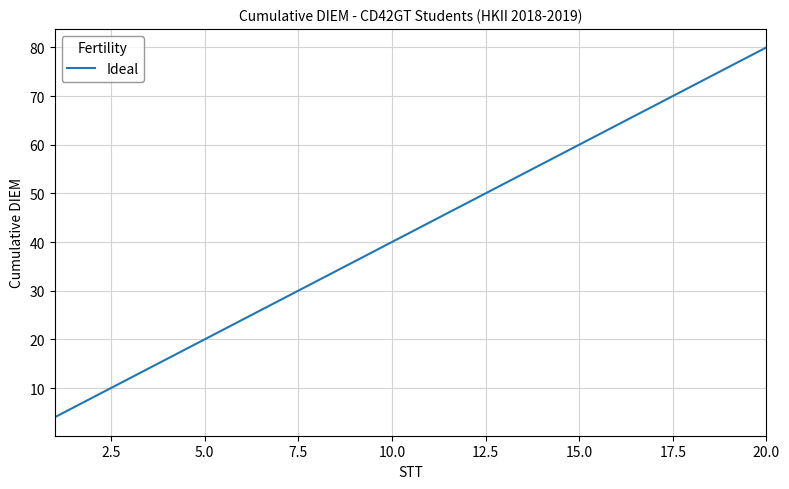

What is the greatest value displayed?

80